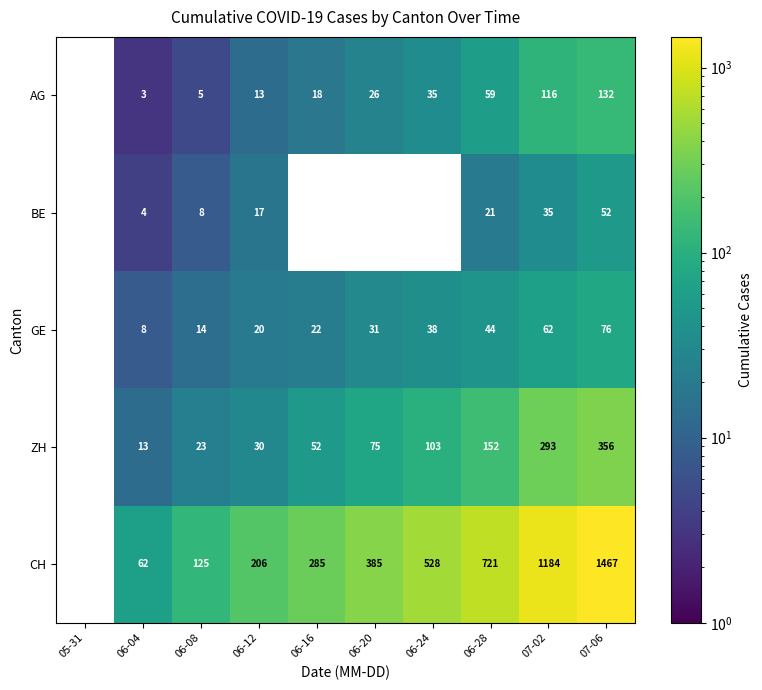

The value of ZH at 06-24 is 103. True or false?

True